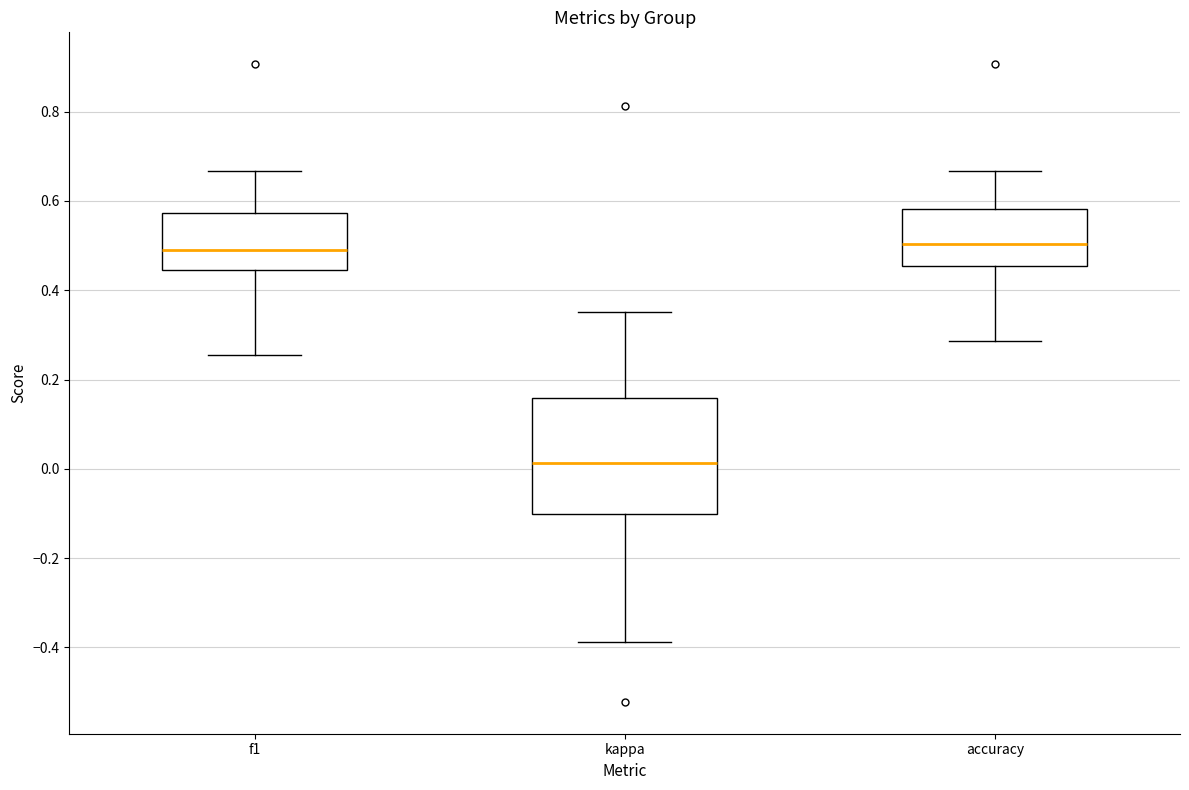

Which box is the tallest, from its lower edge to its upper edge?

kappa